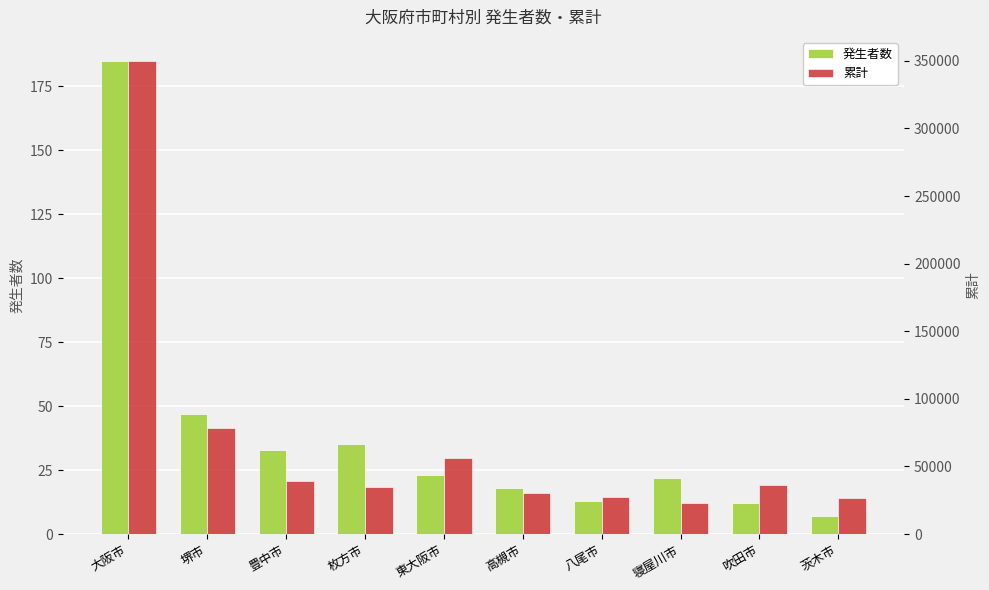

What is the spread (max minus min) of values at 豊中市?

38870